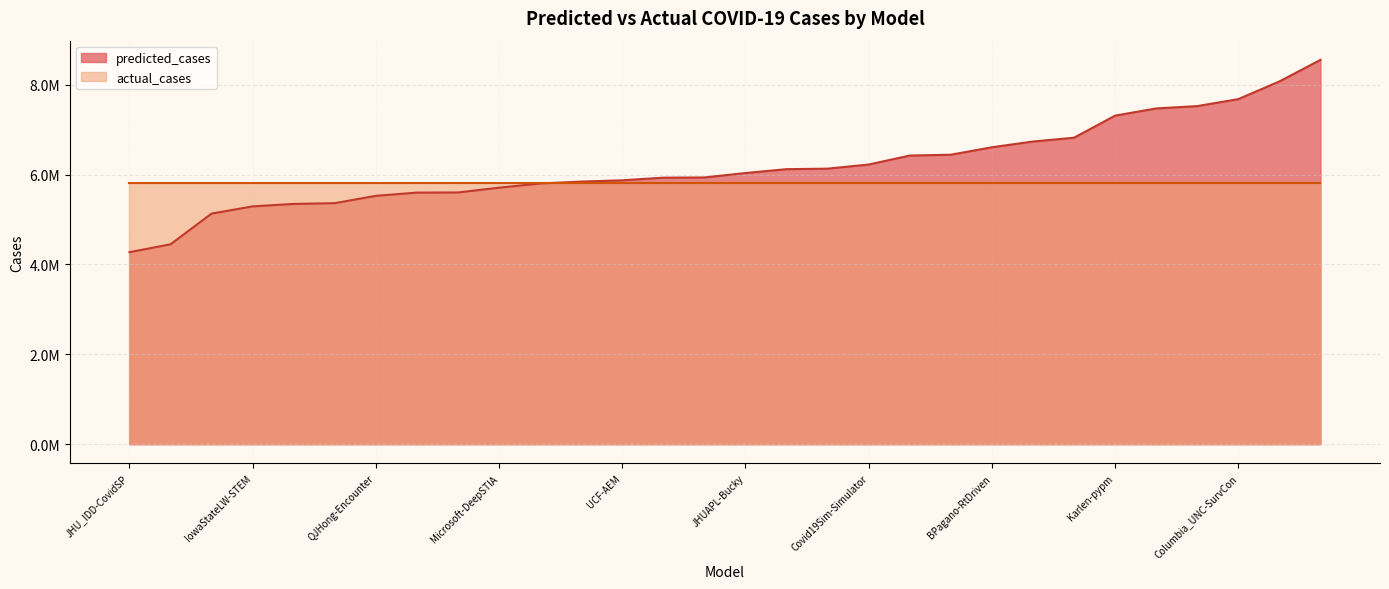

What is the label of the 27th point from the right?

UCLA-SuEIR